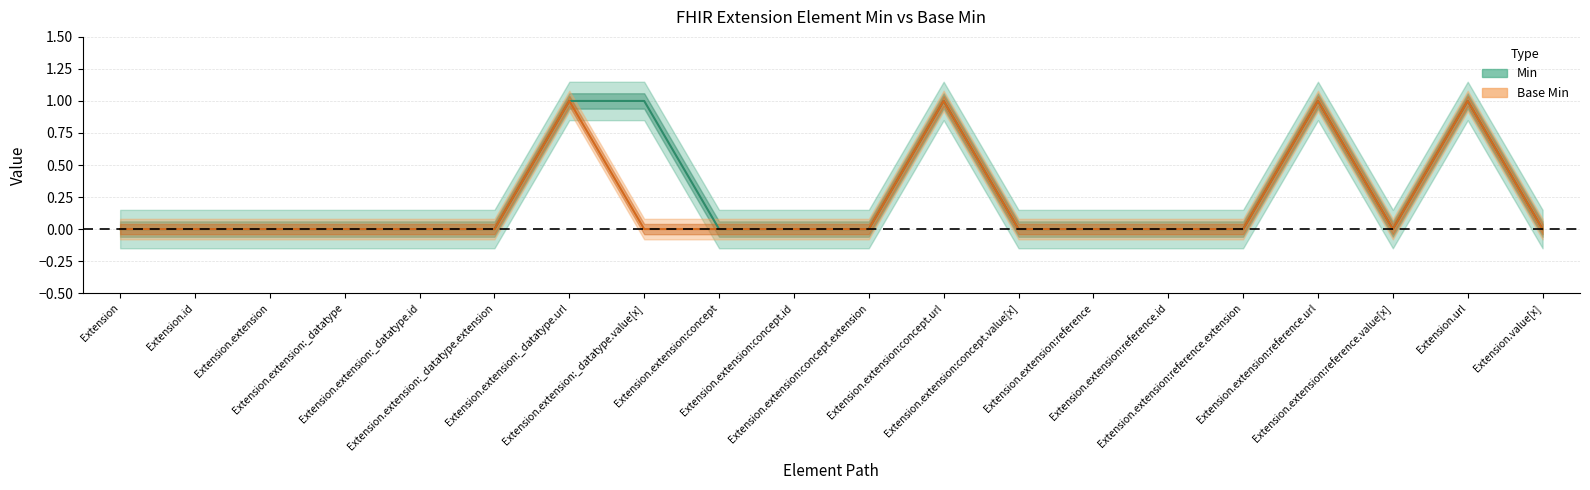

At which category is the sum across all series the highest?

Extension.extension:_datatype.url